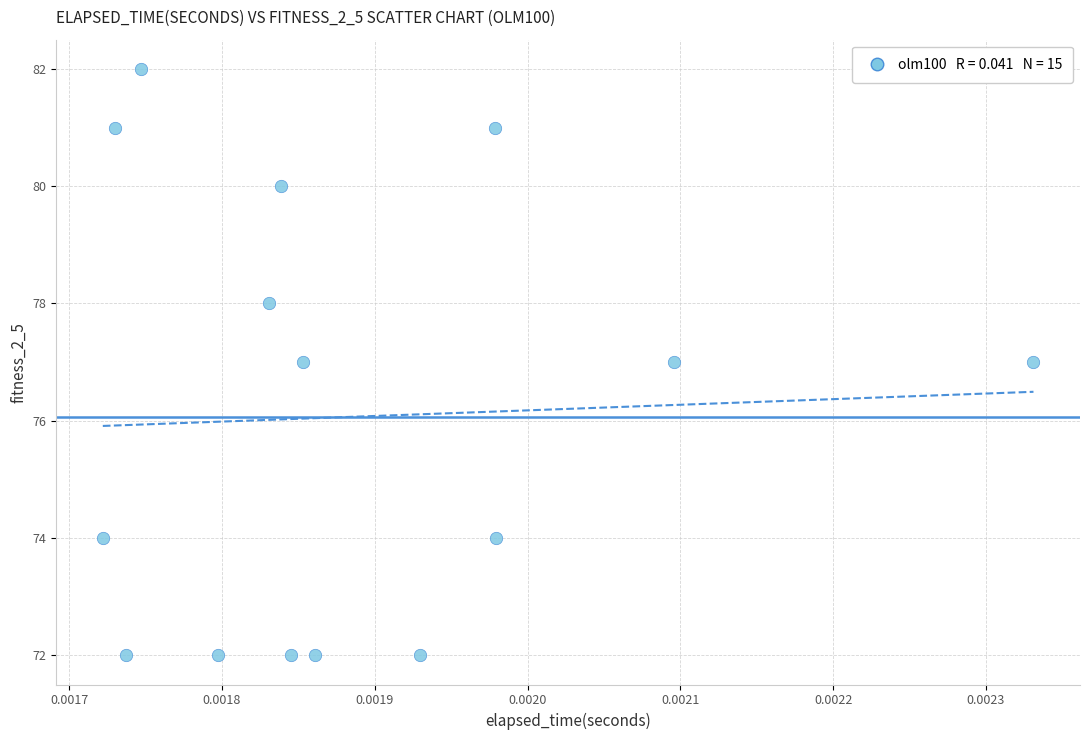

What is the range of Y values (max minus min)?

10